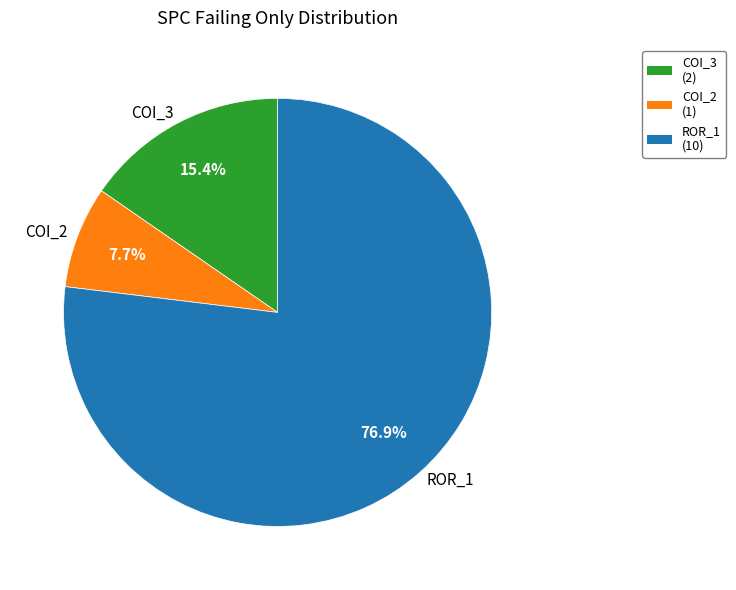

Which has a higher value, COI_2 or COI_3?

COI_3